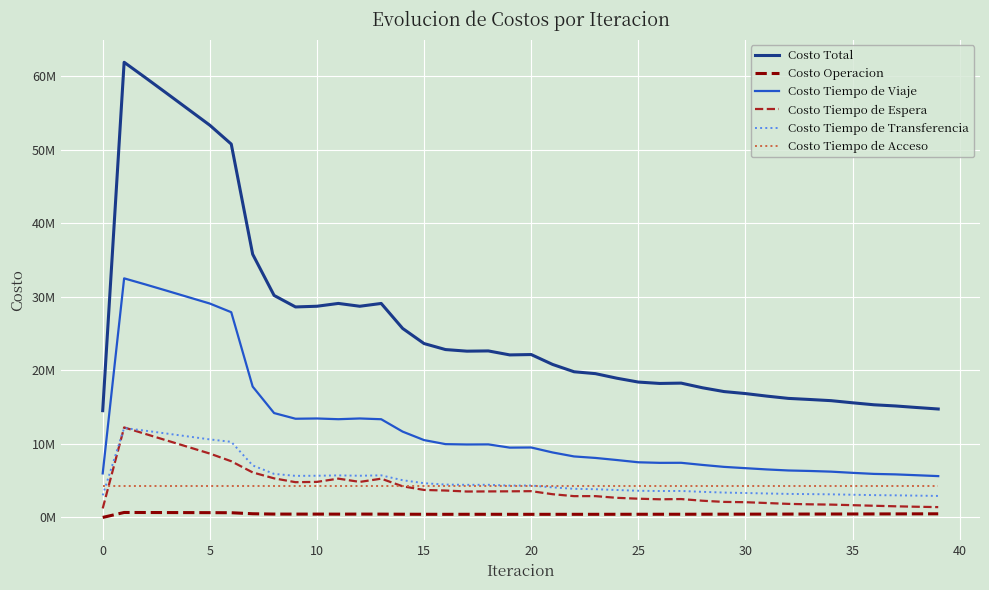

What are all the series names shown in the legend?

Costo Total, Costo Operacion, Costo Tiempo de Viaje, Costo Tiempo de Espera, Costo Tiempo de Transferencia, Costo Tiempo de Acceso